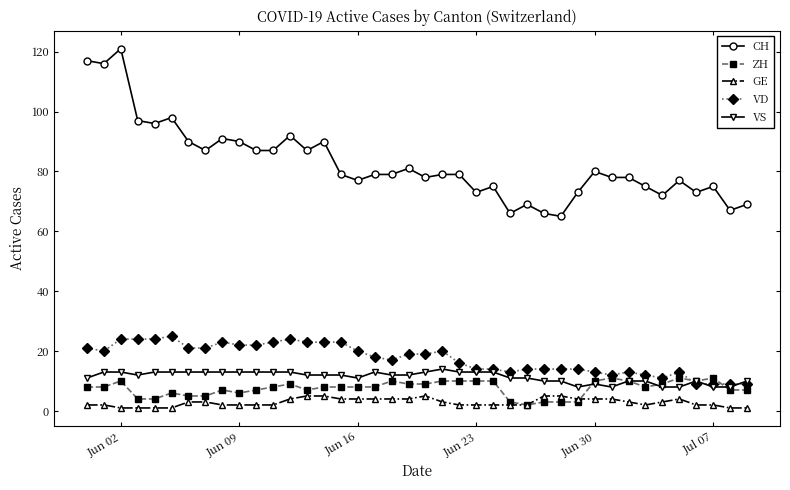

Which series has the largest total across all categories?

CH